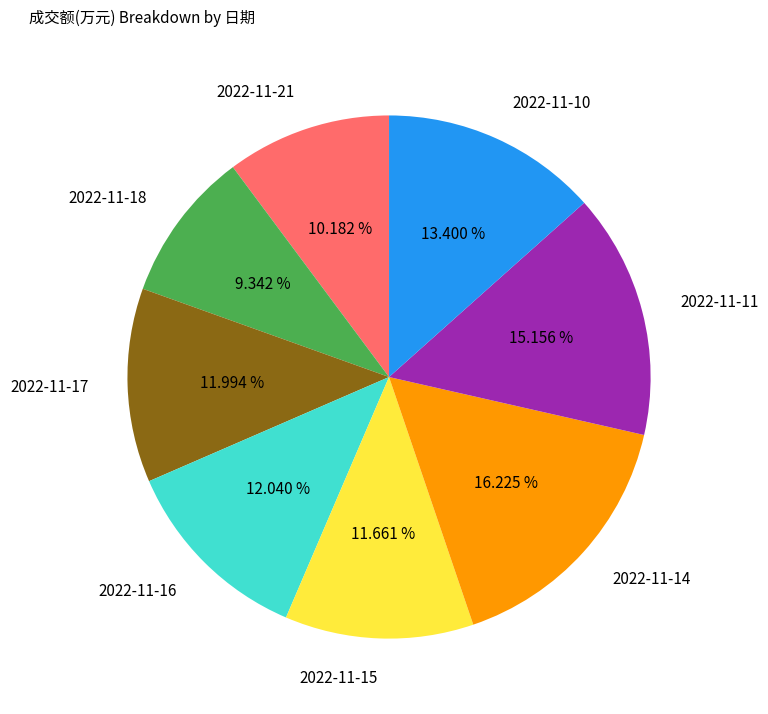

Which slice is the smallest?

2022-11-18